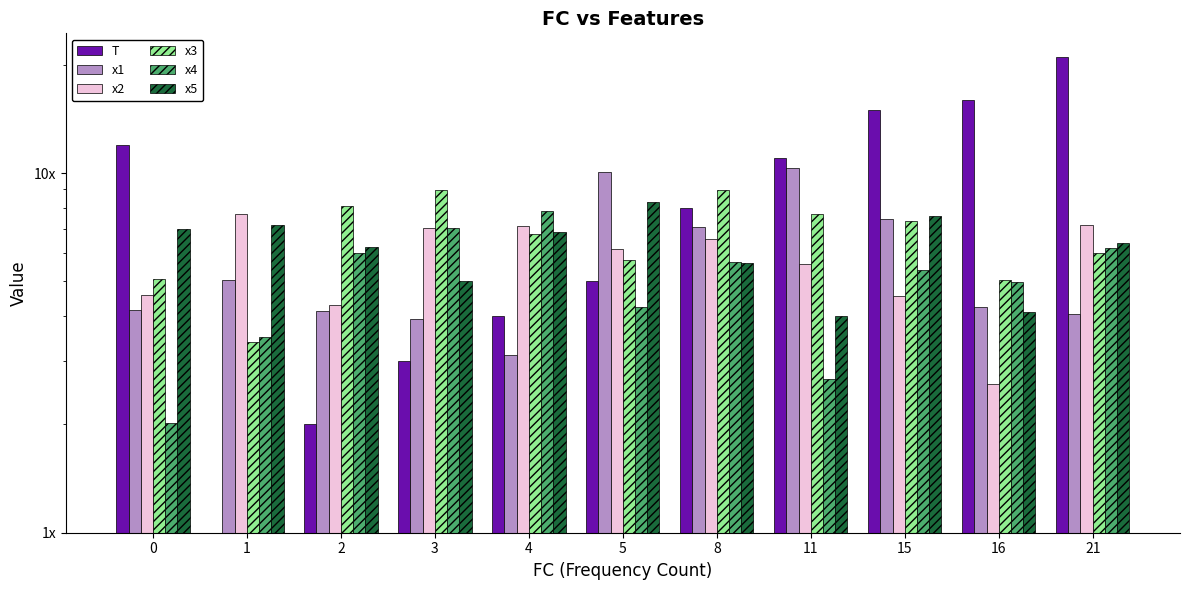

What is the greatest value displayed?

21.0